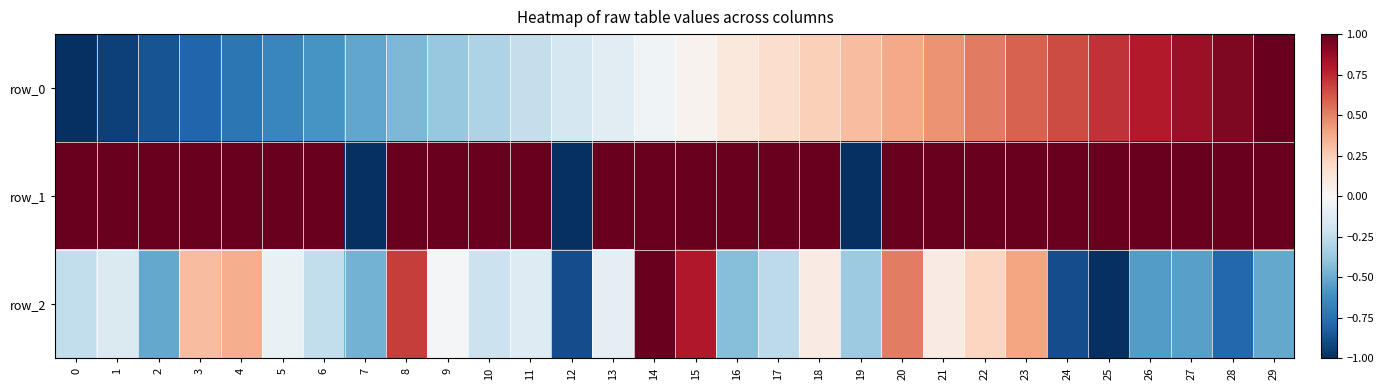

Reading left to right, list all the values displayed in this chart.

row_0: -1.0	-0.9	-0.9	-0.8	-0.7	-0.7	-0.6	-0.5	-0.4	-0.4	-0.3	-0.2	-0.2	-0.1	-0.0	0.0	0.1	0.2	0.2	0.3	0.4	0.4	0.5	0.6	0.7	0.7	0.8	0.9	0.9	1.0
row_1: 1.0	1.0	1.0	1.0	1.0	1.0	1.0	-1.0	1.0	1.0	1.0	1.0	-1.0	1.0	1.0	1.0	1.0	1.0	1.0	-1.0	1.0	1.0	1.0	1.0	1.0	1.0	1.0	1.0	1.0	1.0
row_2: -0.2	-0.1	-0.5	0.3	0.4	-0.1	-0.2	-0.5	0.7	-0.0	-0.2	-0.1	-0.9	-0.1	1.0	0.8	-0.4	-0.3	0.1	-0.4	0.5	0.1	0.2	0.4	-0.9	-1.0	-0.6	-0.5	-0.8	-0.5